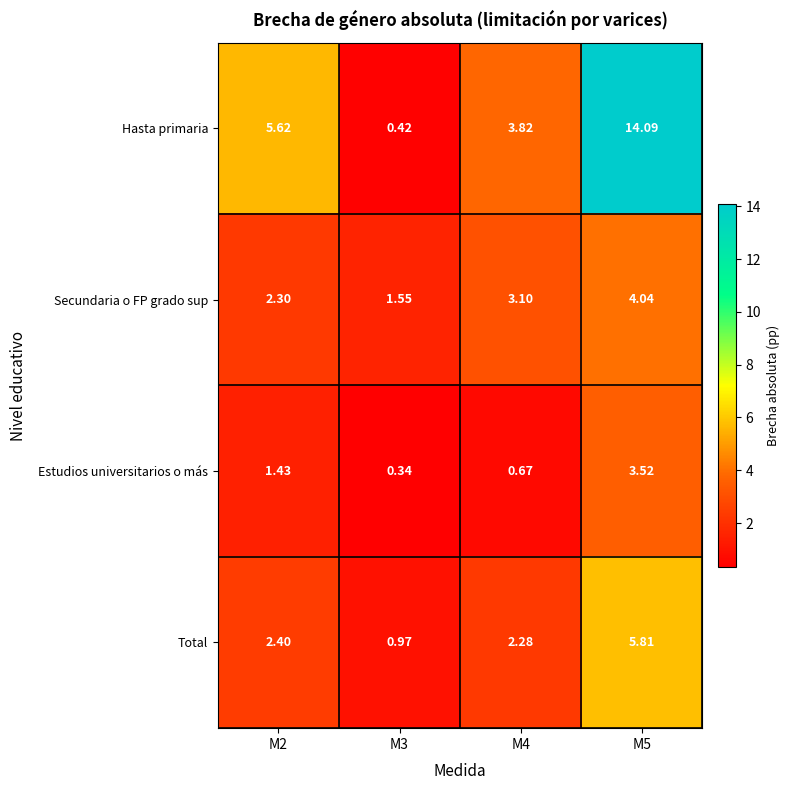

At M3, list the series in order from largest to smallest.

Secundaria o FP grado sup, Total, Hasta primaria, Estudios universitarios o más